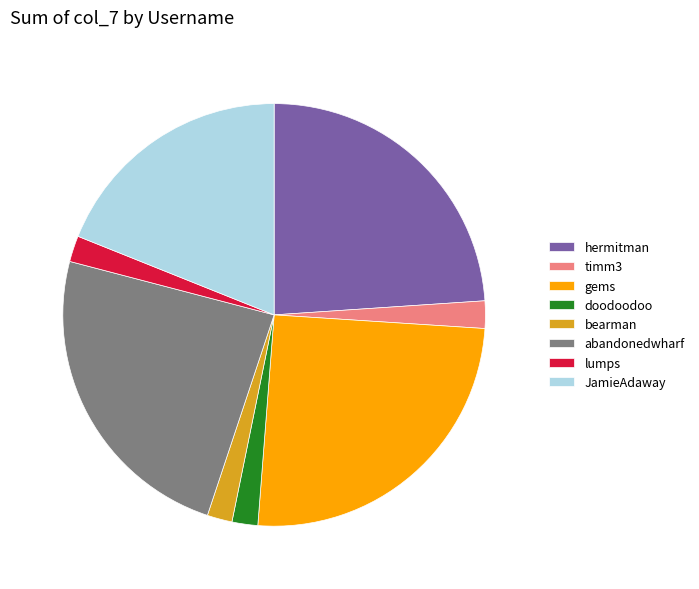

How many segments does this pie chart have?

8